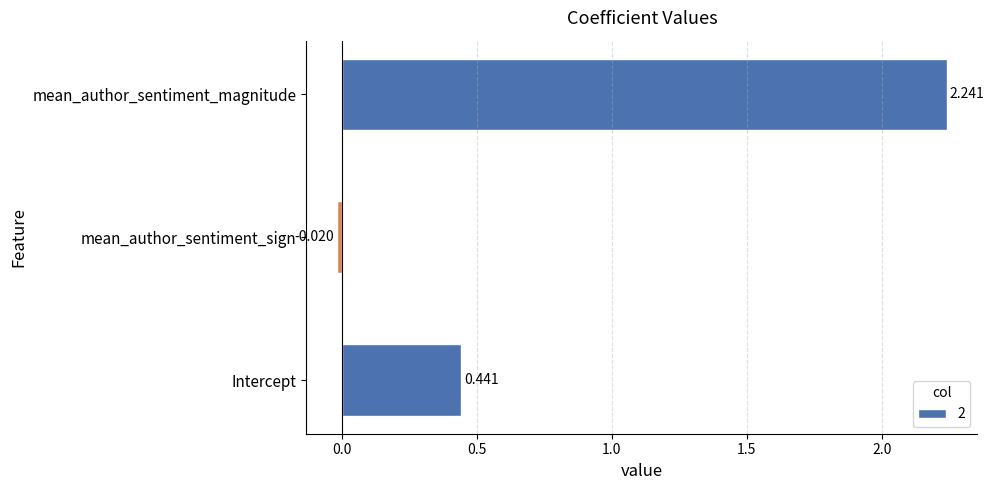

Where is the data nearest to the value 1?

Intercept